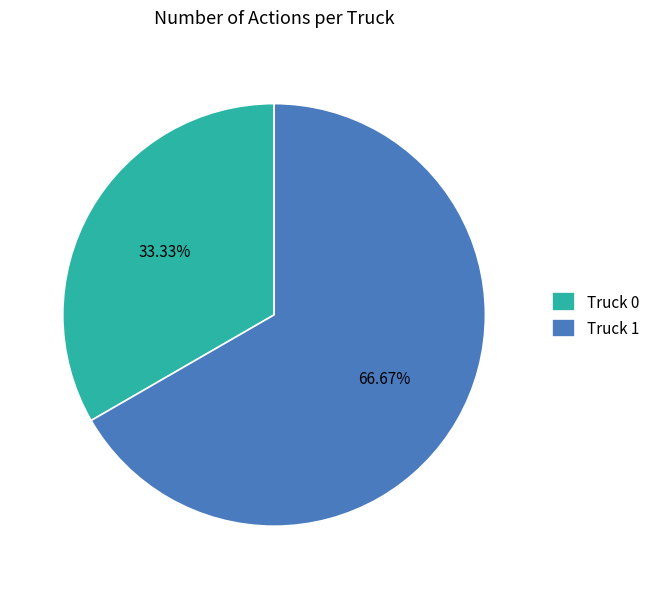

What is the ratio of the value at Truck 0 to the value at Truck 1?

0.5